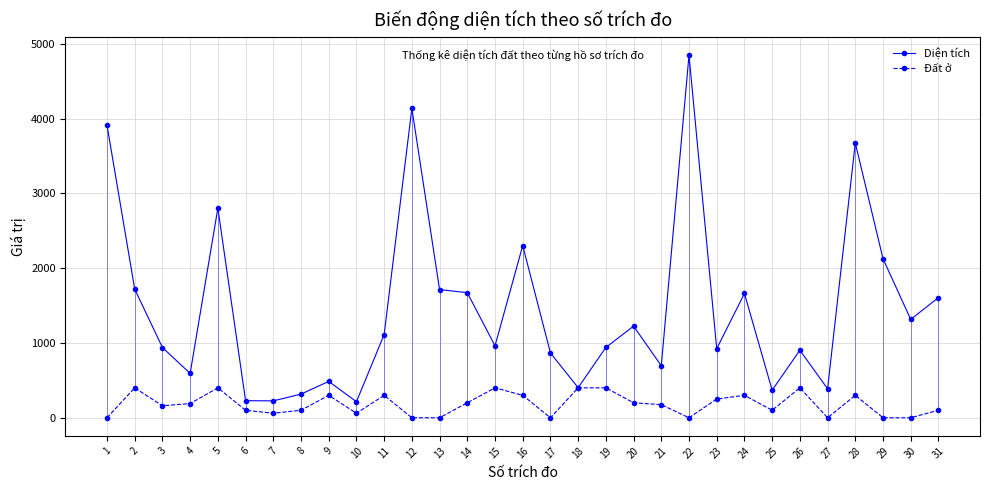

The value of Diện tích at 22 is 6616.4. True or false?

False